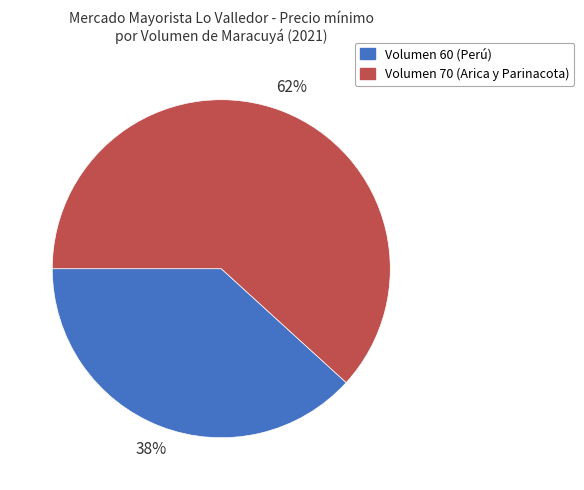

Combined, do Volumen 60 (Perú) and Volumen 70 (Arica y Parinacota) account for over 50%?

Yes